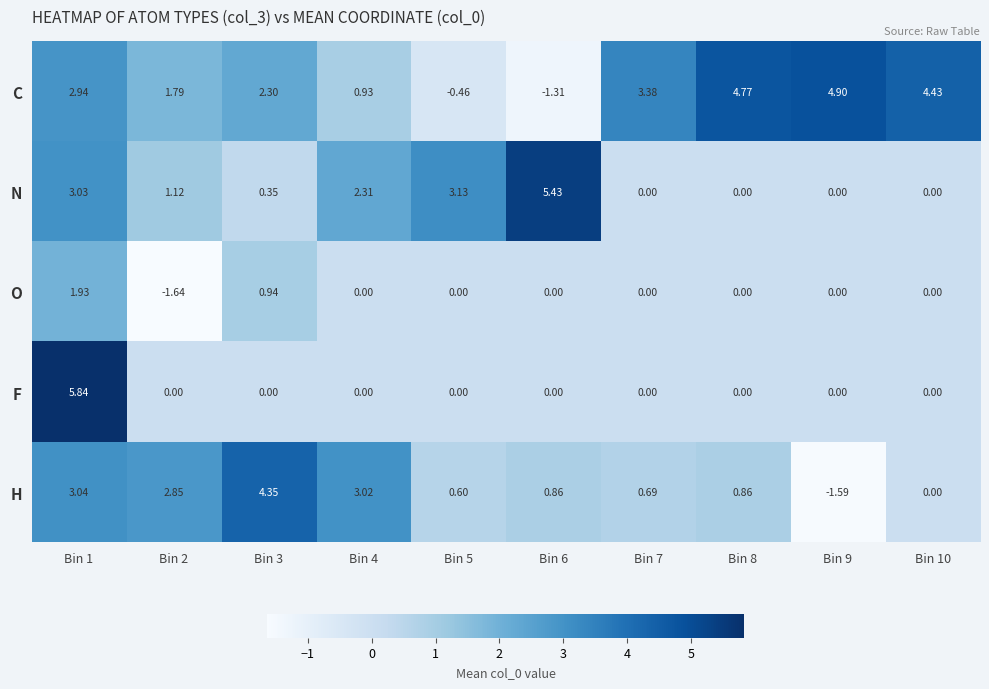

Rank the series by their maximum value, from lowest to highest.

O, H, C, N, F